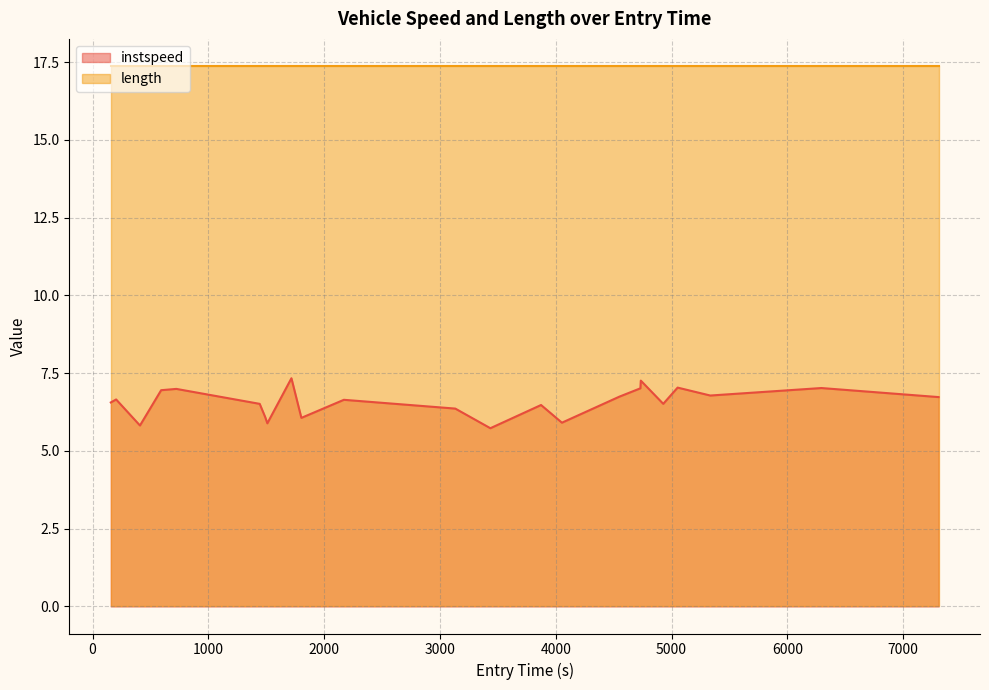

True or false: the data has more than 0 interior local peaks.

True